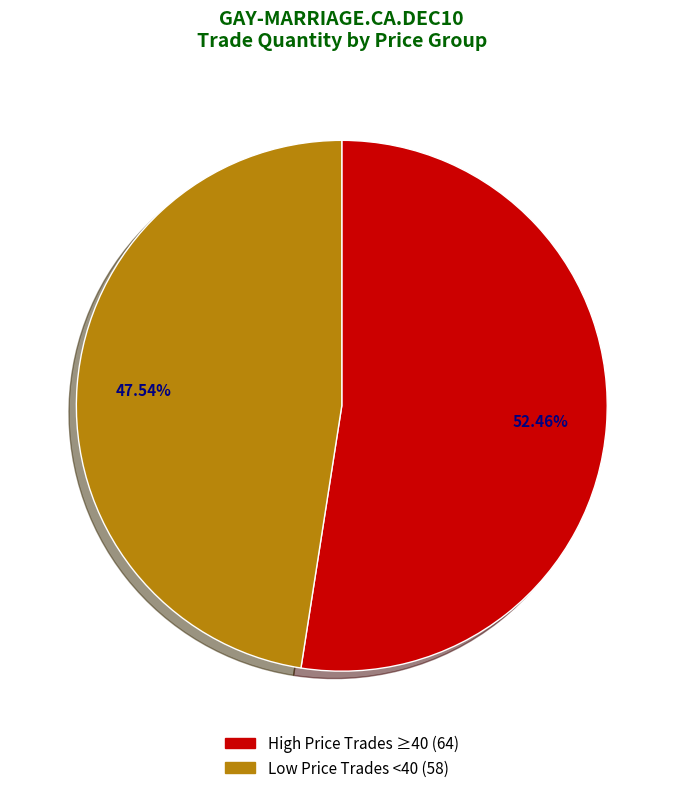

How many segments does this pie chart have?

2